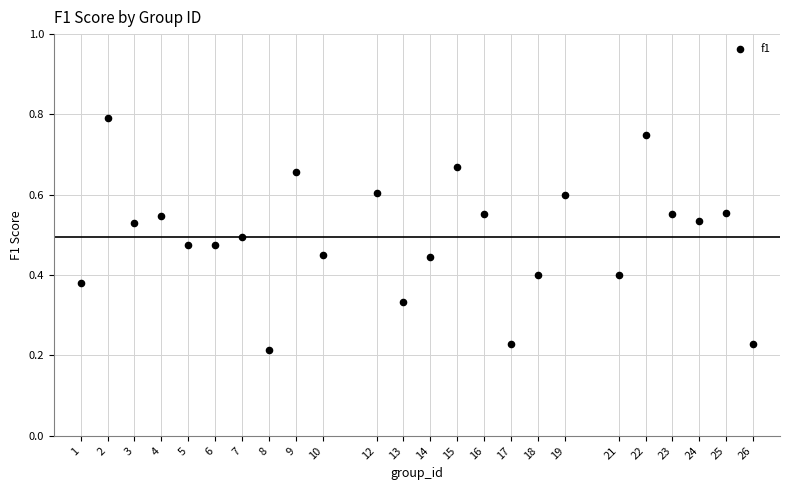

What is the range of X values (max minus min)?

25.0